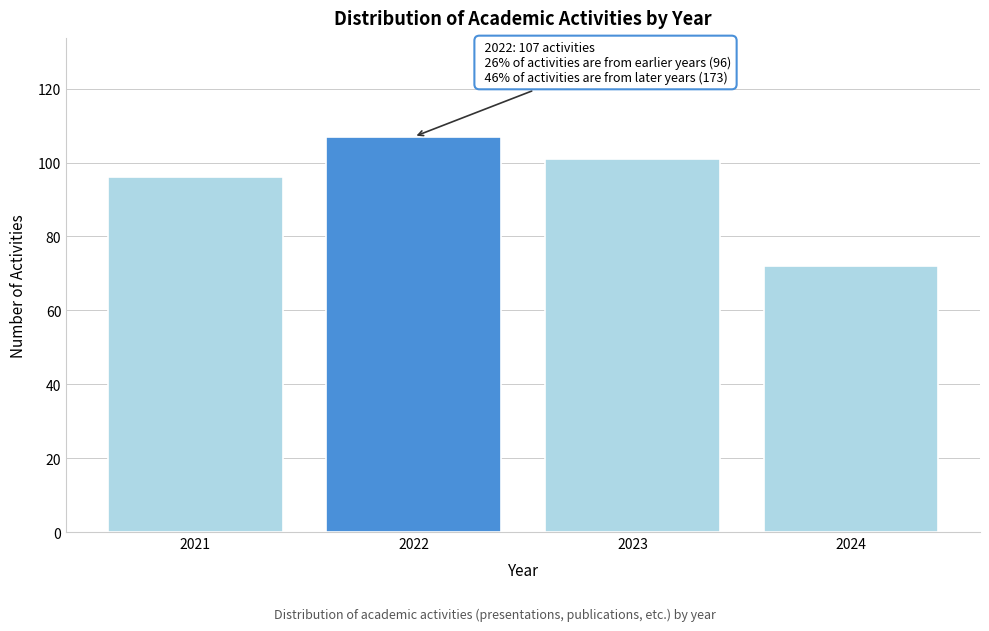

Reading right to left, list all the values displayed in this chart.

2024=72	2023=101	2022=107	2021=96